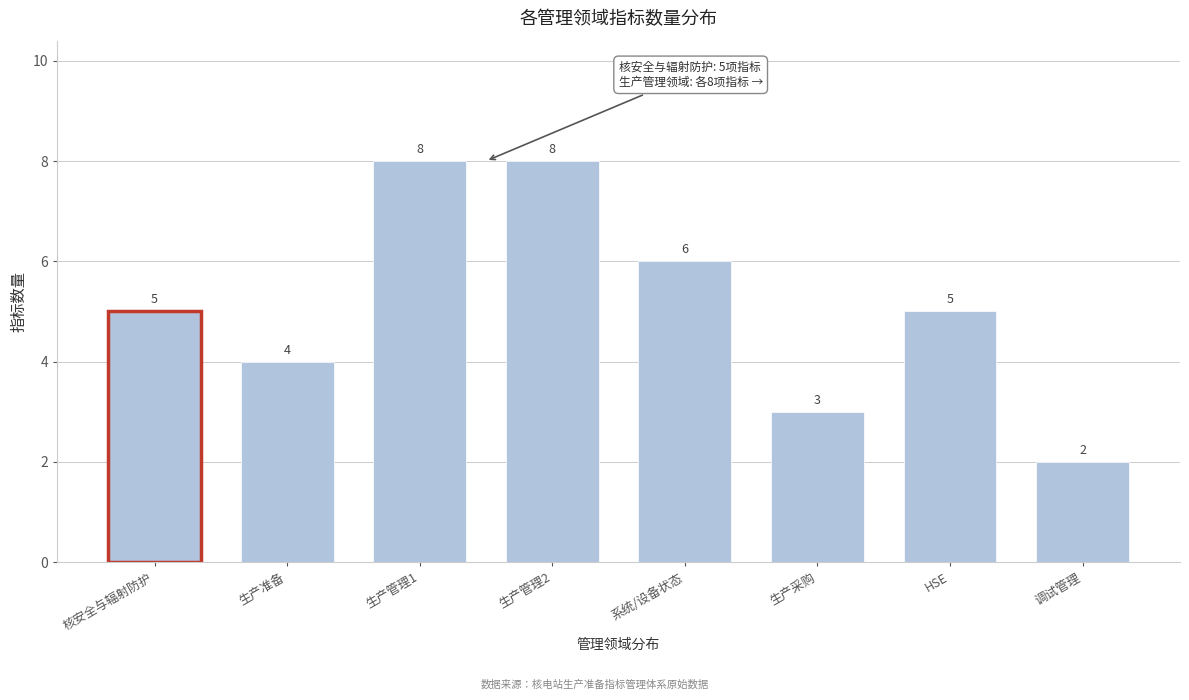

Reading left to right, transcribe all the data shown in this chart.

5	4	8	8	6	3	5	2